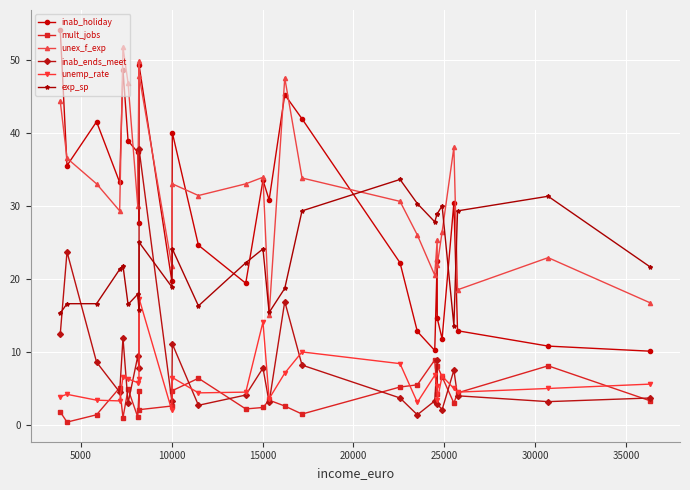

Which series has the largest total across all categories?

unex_f_exp